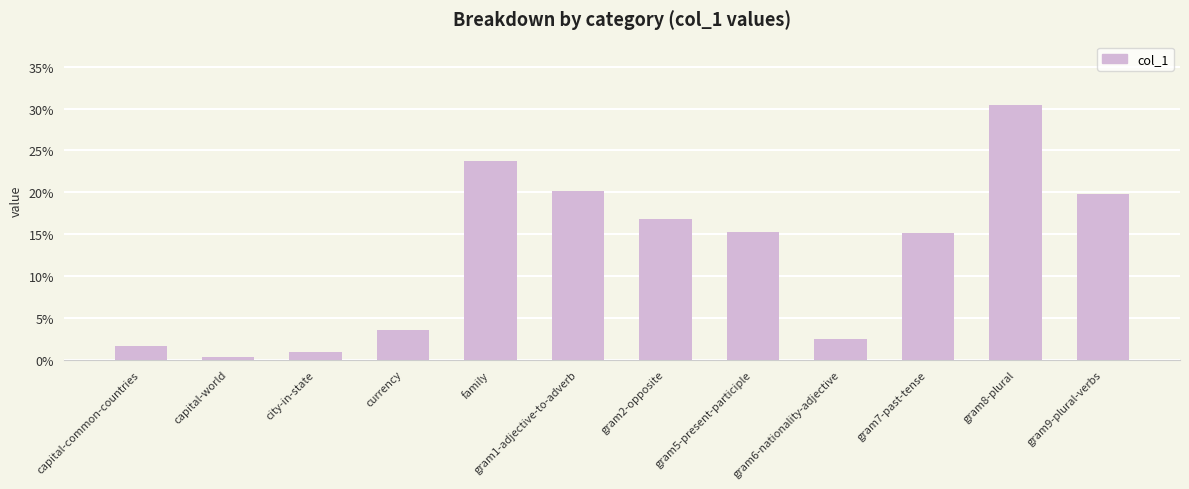

Reading left to right, transcribe all the data shown in this chart.

0.0	0.0	0.0	0.0	0.2	0.2	0.2	0.2	0.0	0.2	0.3	0.2